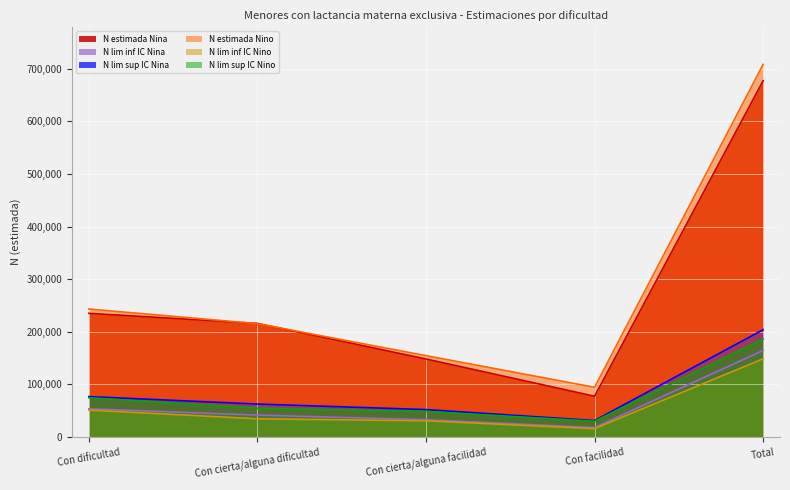

True or false: N estimada Nino and N lim inf IC Nino cross at least once.

False